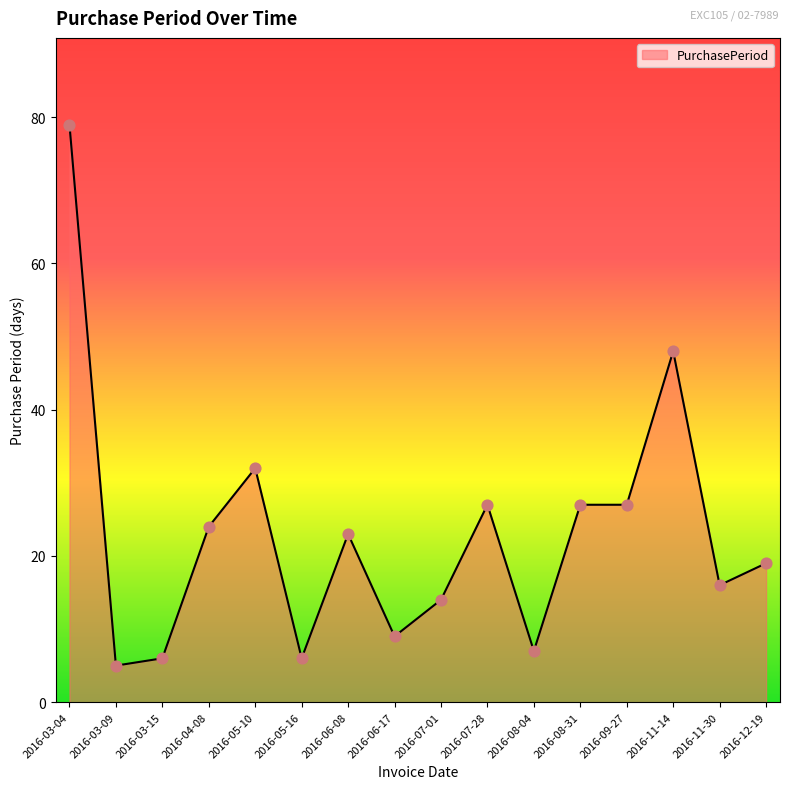

Between 2016-03-04 and 2016-07-28, which is larger?

2016-03-04